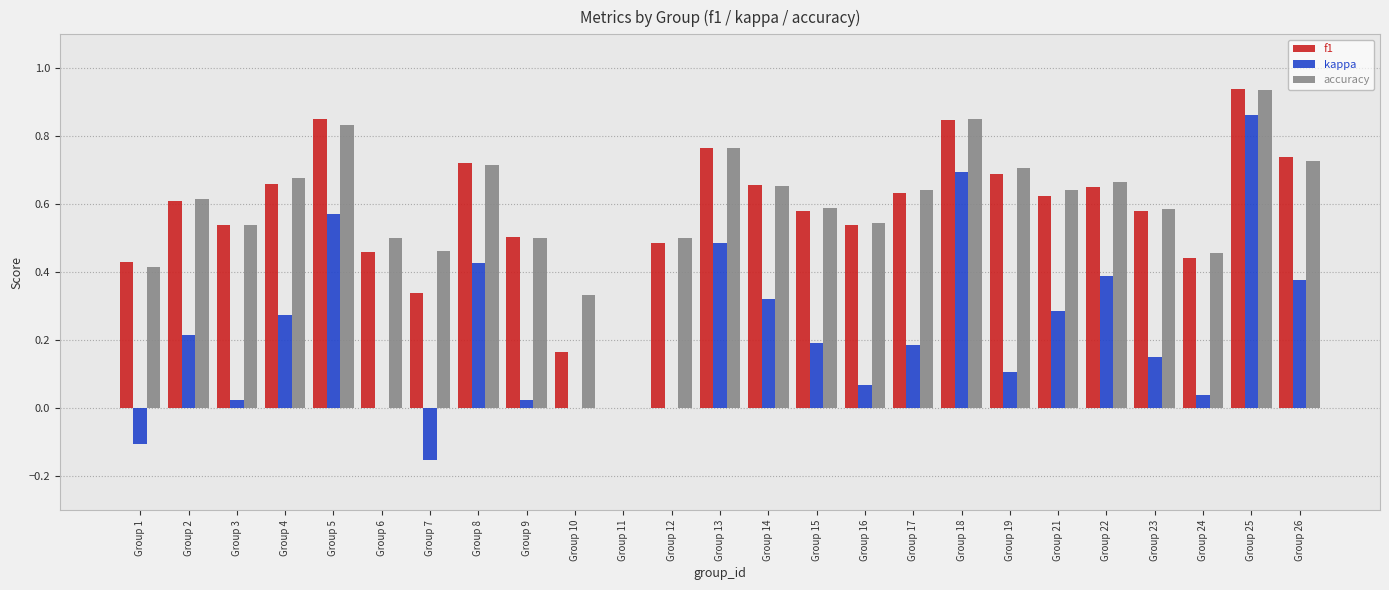

At which category is the sum across all series the highest?

Group 25